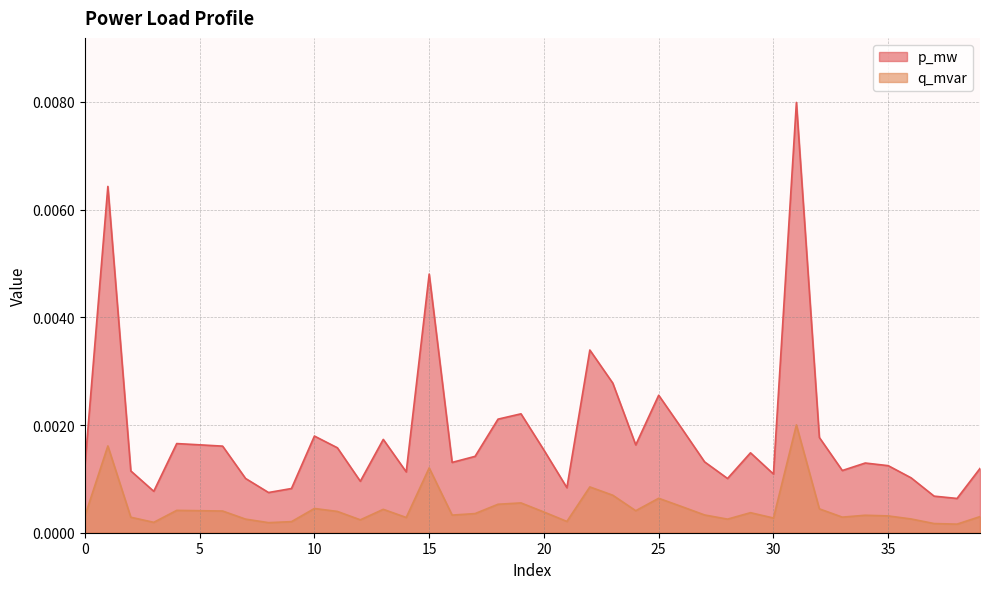

At which label is q_mvar closest to 0?

38